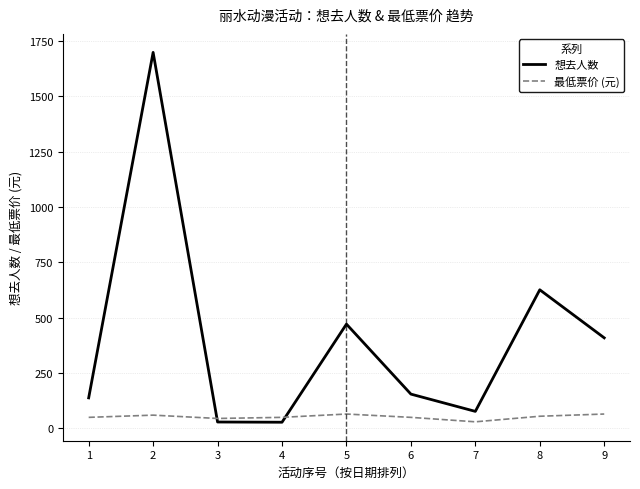

The value of 想去人数 at 7 is 77.0. True or false?

True